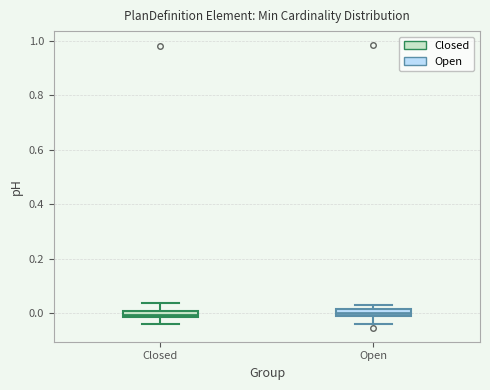

Where is the lower edge of the box for Open on the y-axis? The values are not printed on the chart, so give them approximately, as read against the axis.

0.00